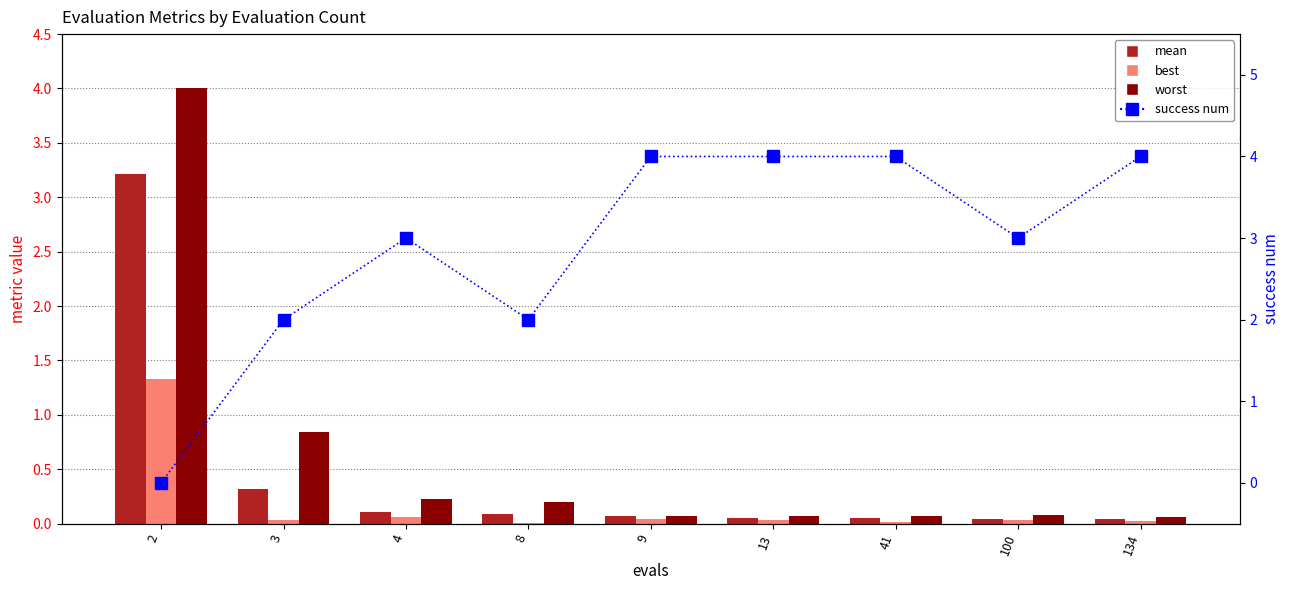

What is the total value across all series at 2?

8.5